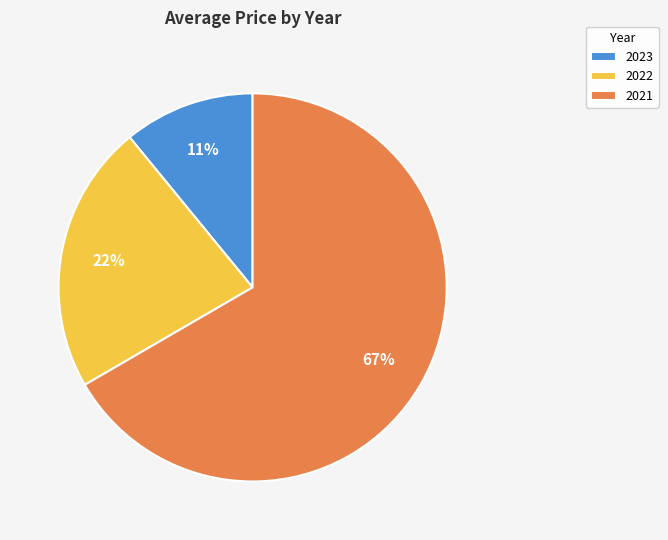

Rank the categories by value from highest to lowest.

2021, 2022, 2023